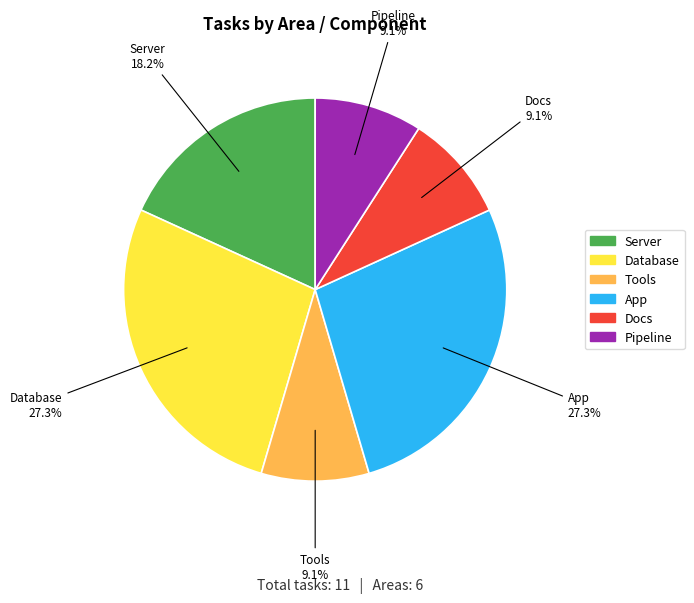

To the nearest percent, what is the average slice percentage?

17%